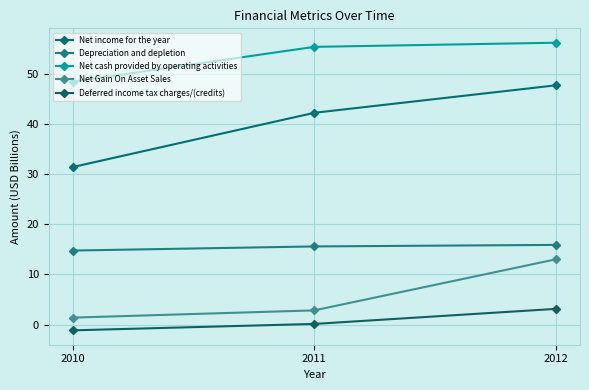

Reading left to right, transcribe all the data shown in this chart.

Net income for the year: 31.4	42.2	47.7
Depreciation and depletion: 14.8	15.6	15.9
Net cash provided by operating activities: 48.4	55.3	56.2
Net Gain On Asset Sales: 1.4	2.8	13.0
Deferred income tax charges/(credits): -1.1	0.1	3.1